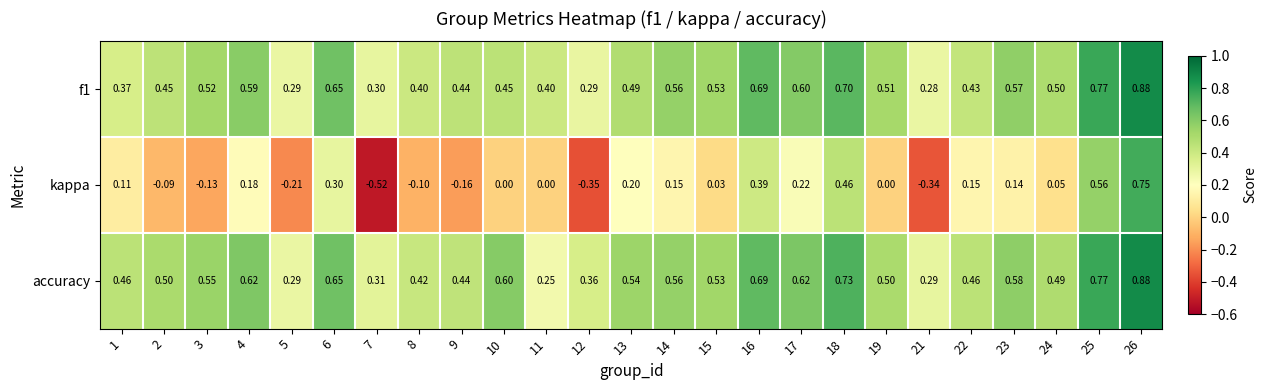

At how many categories does at least one series exceed 0?

25